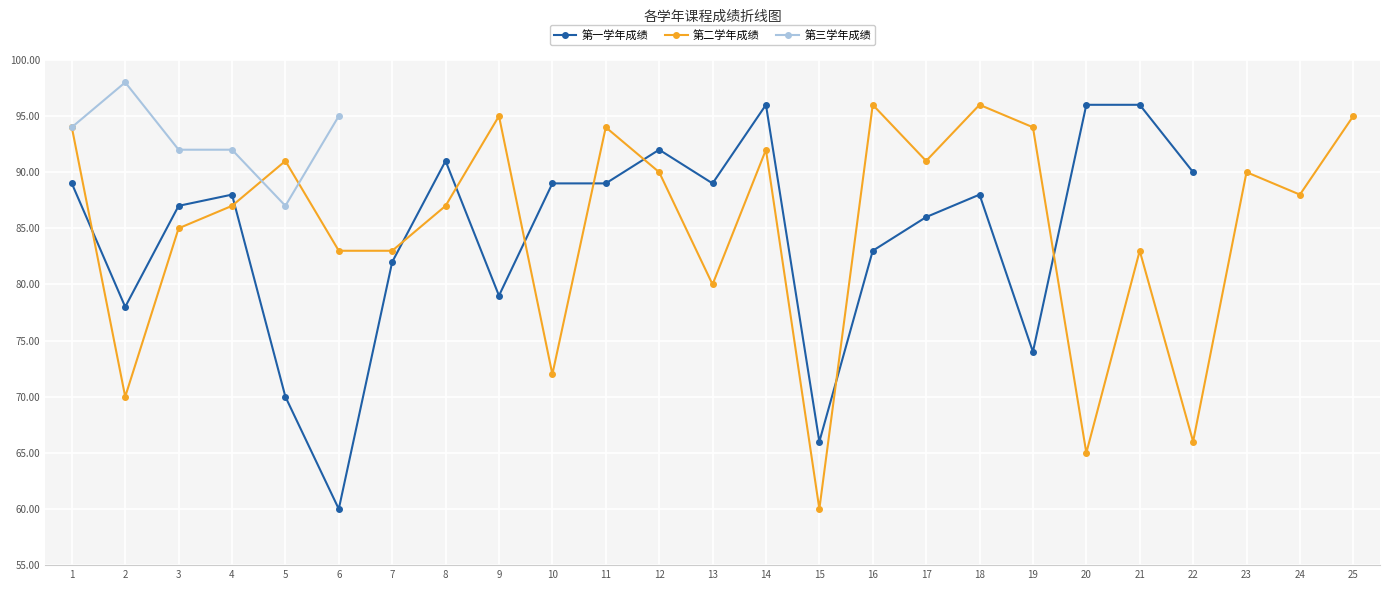

How many intersections are there between 第二学年成绩 and 第三学年成绩?

2